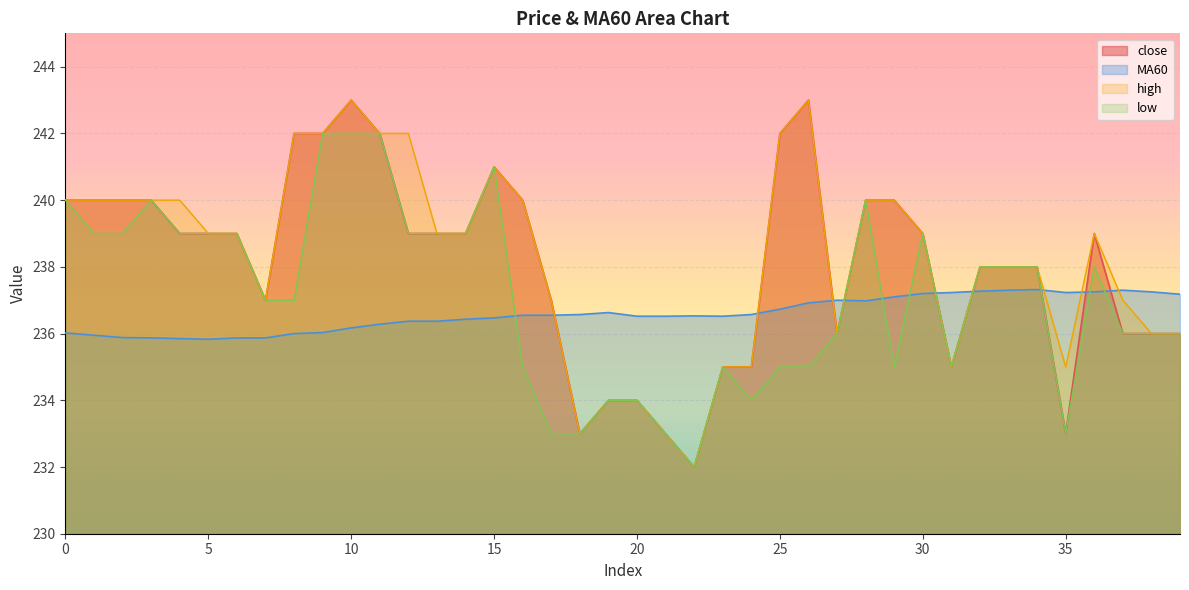

True or false: close and low intersect in this chart.

False